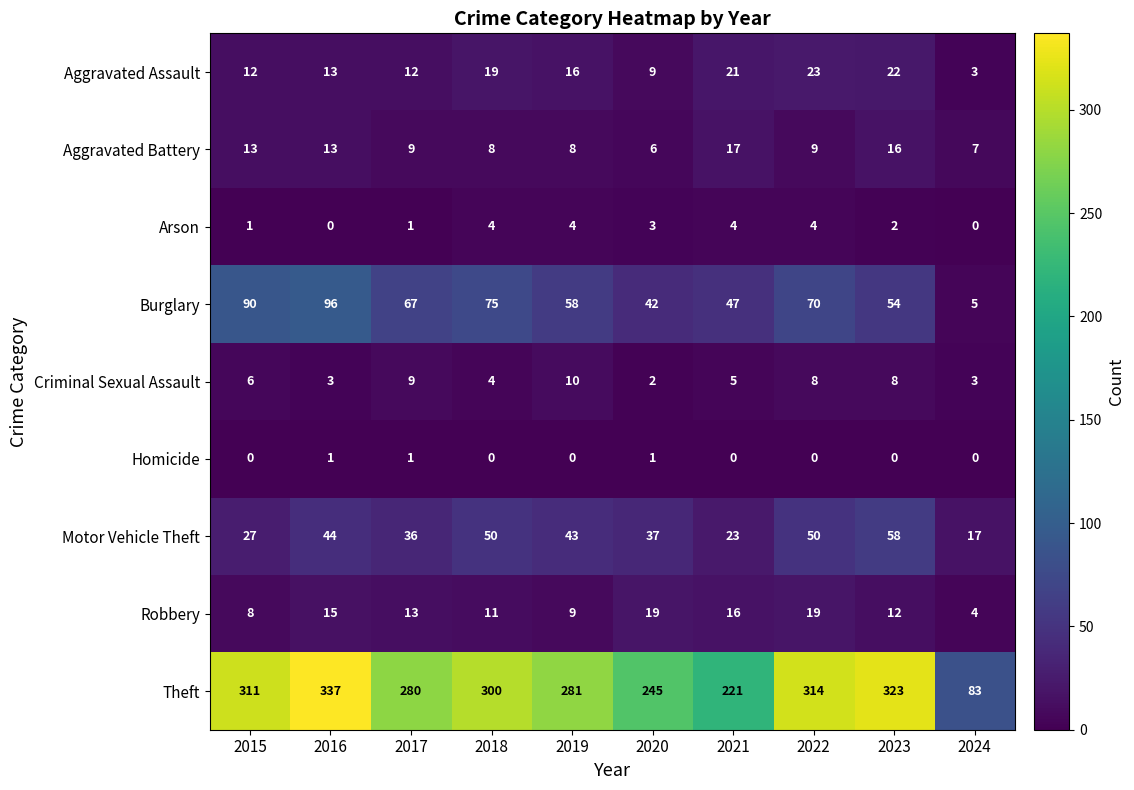

Which series has the largest range (max minus min)?

Theft